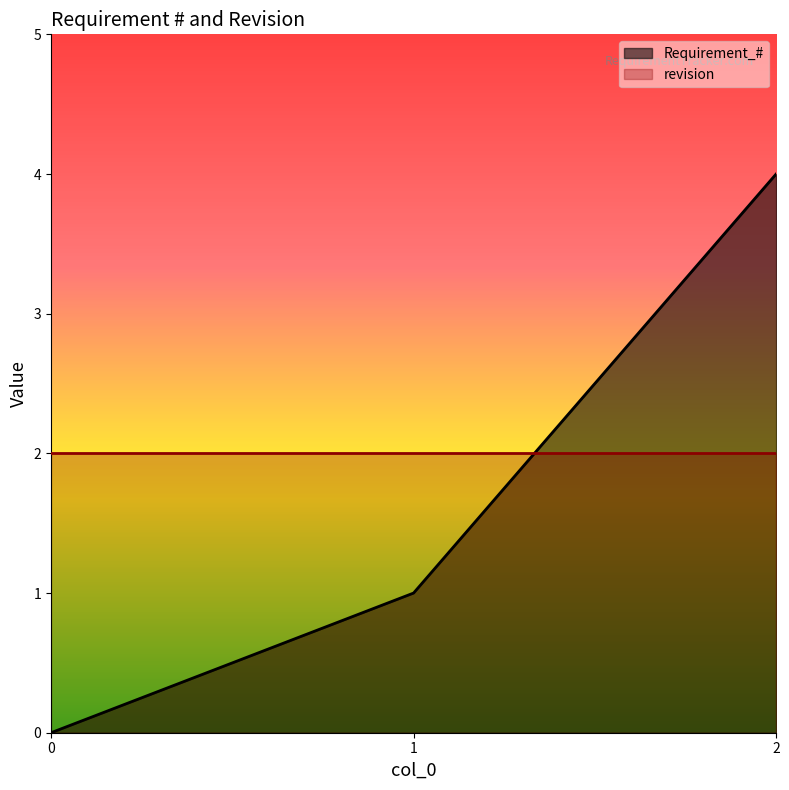

List the labels in order of value, smallest first.

0, 1, 2